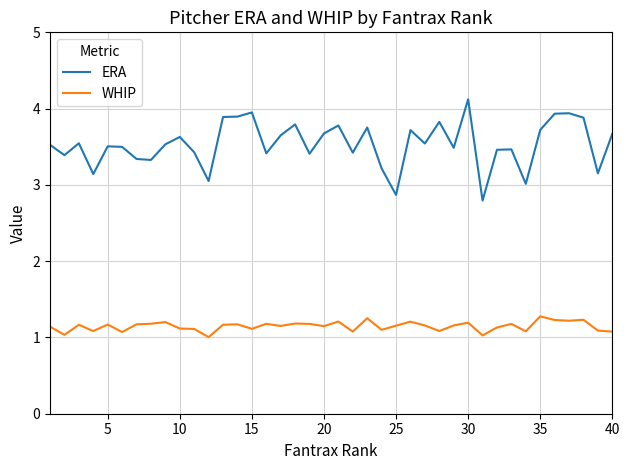

True or false: ERA and WHIP intersect in this chart.

False